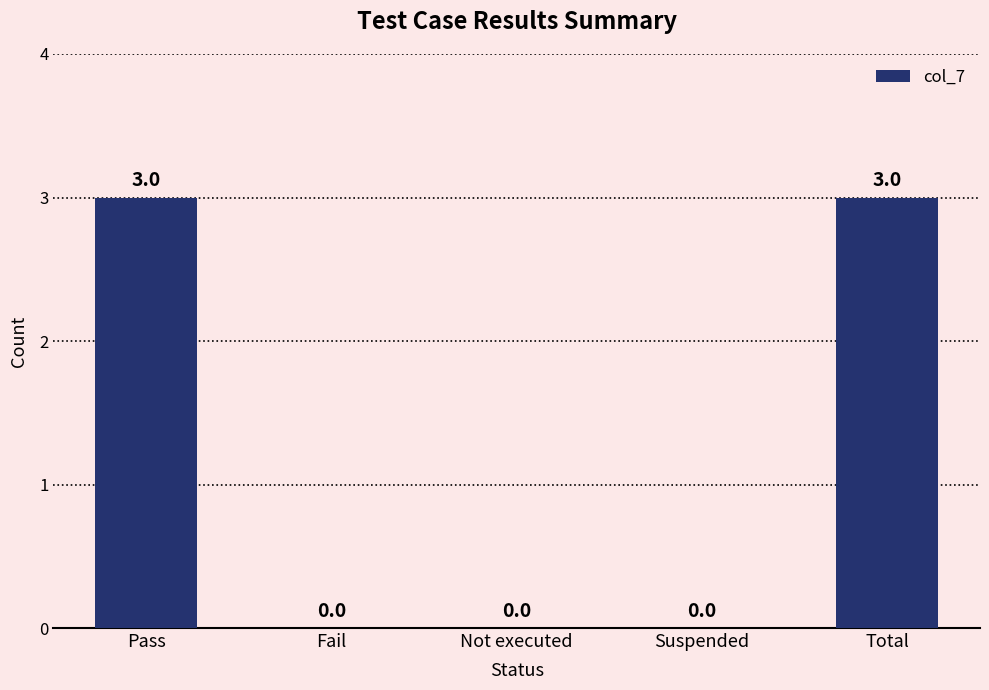

Is it true that the value at Fail is 0?

True